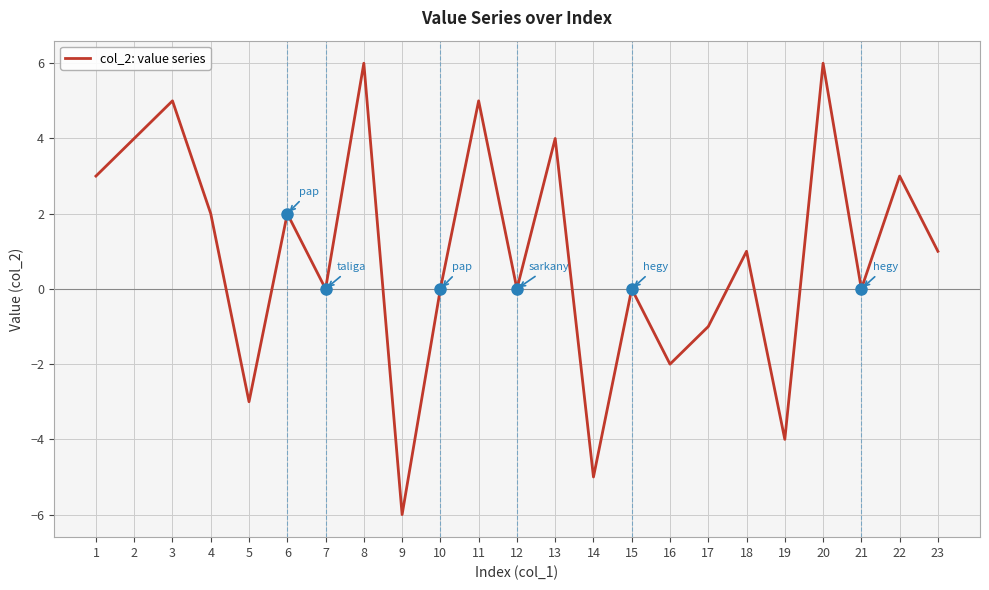

What is the sum of the values at 5 and 17?

-4